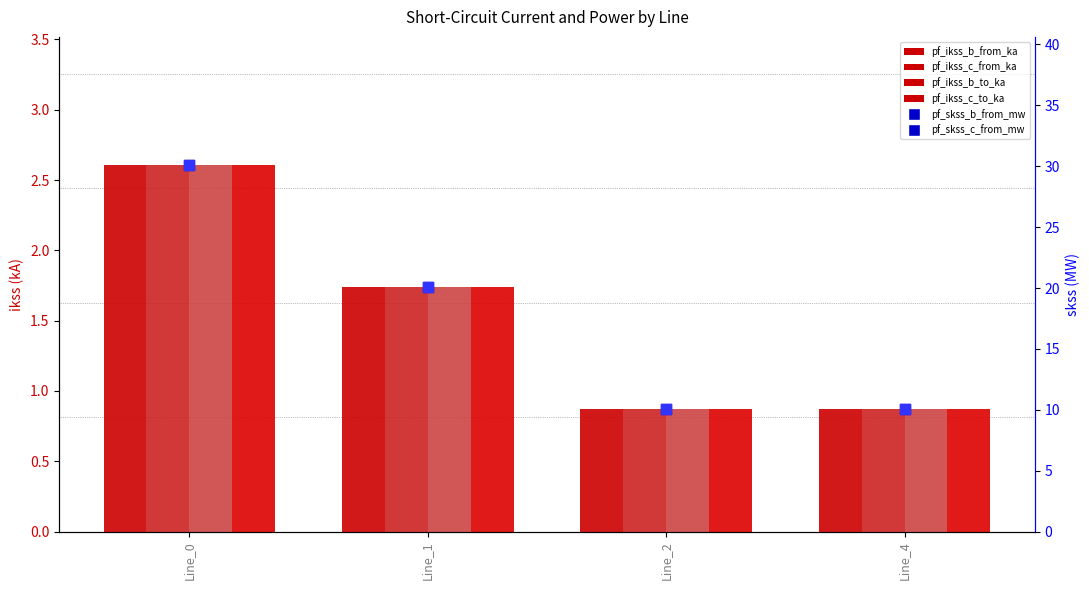

Which series has the widest spread of Y values?

pf_skss_b_from_mw